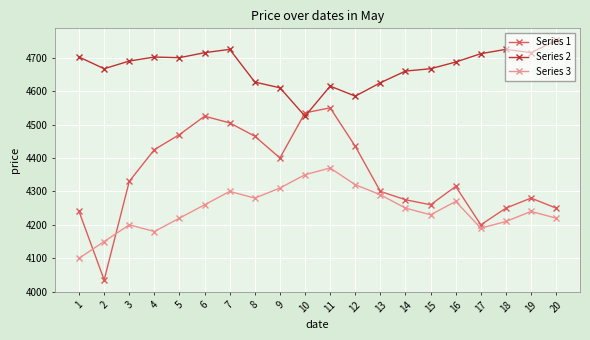

The value of Series 3 at 18 is 6299. True or false?

False